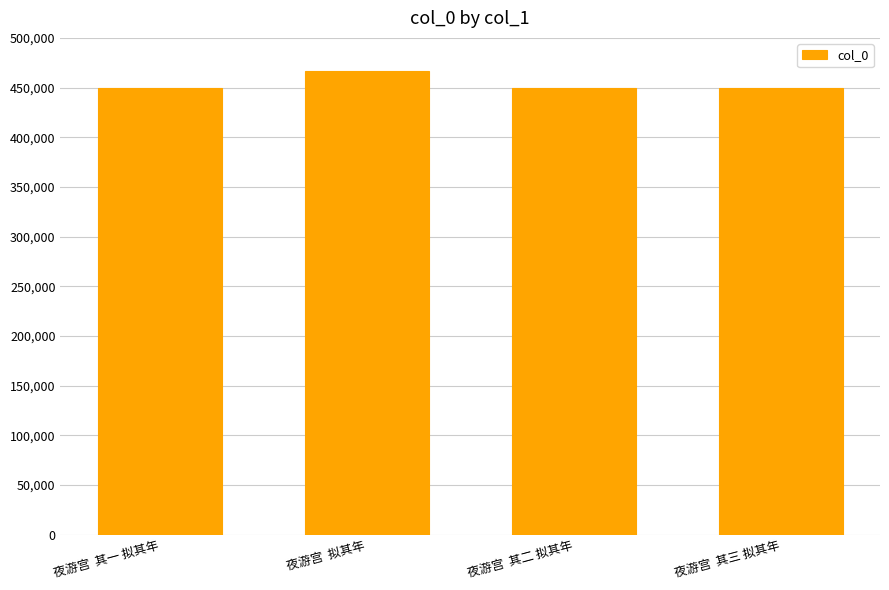

What is the difference between the second highest and minimum values?

2